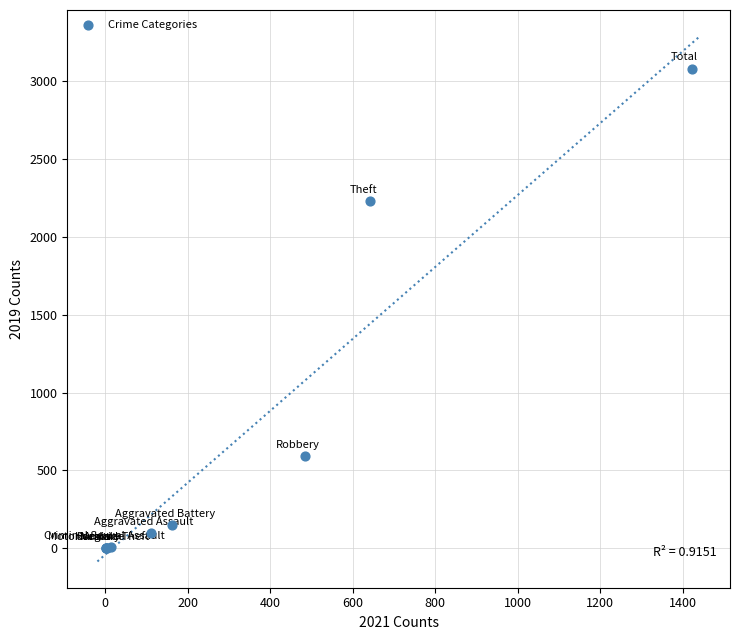

What Y value in the scatter plot is closest to 1540?

2230